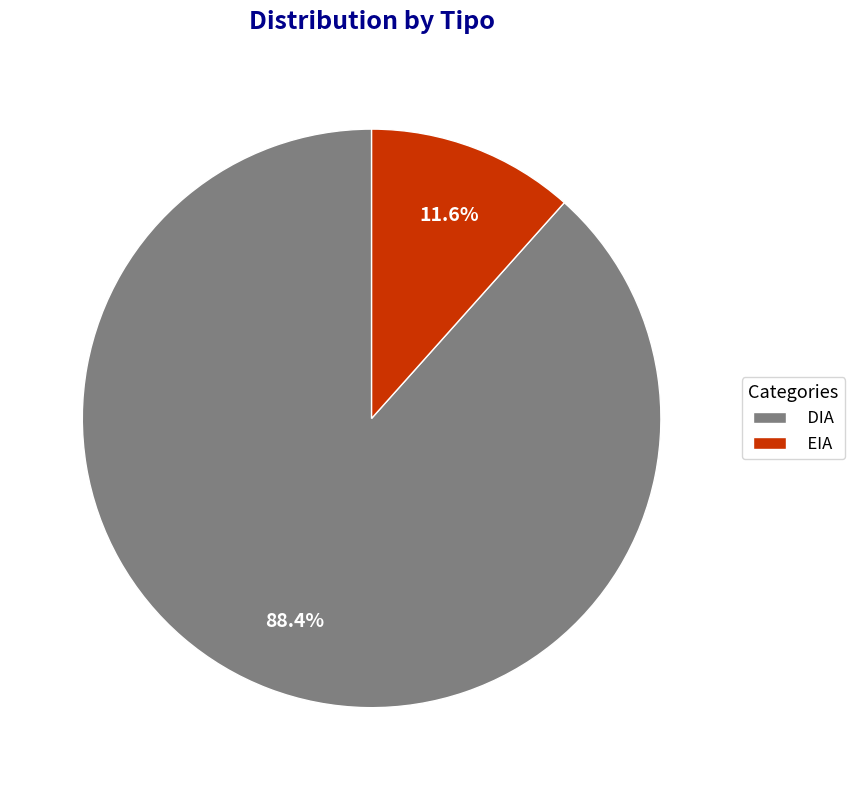

Between EIA and DIA, which is larger?

DIA